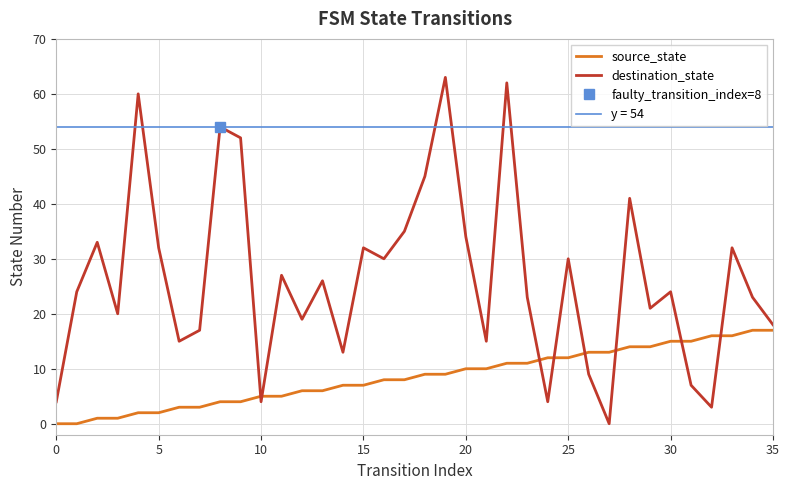

Is it true that destination_state equals 9 at 12?

False